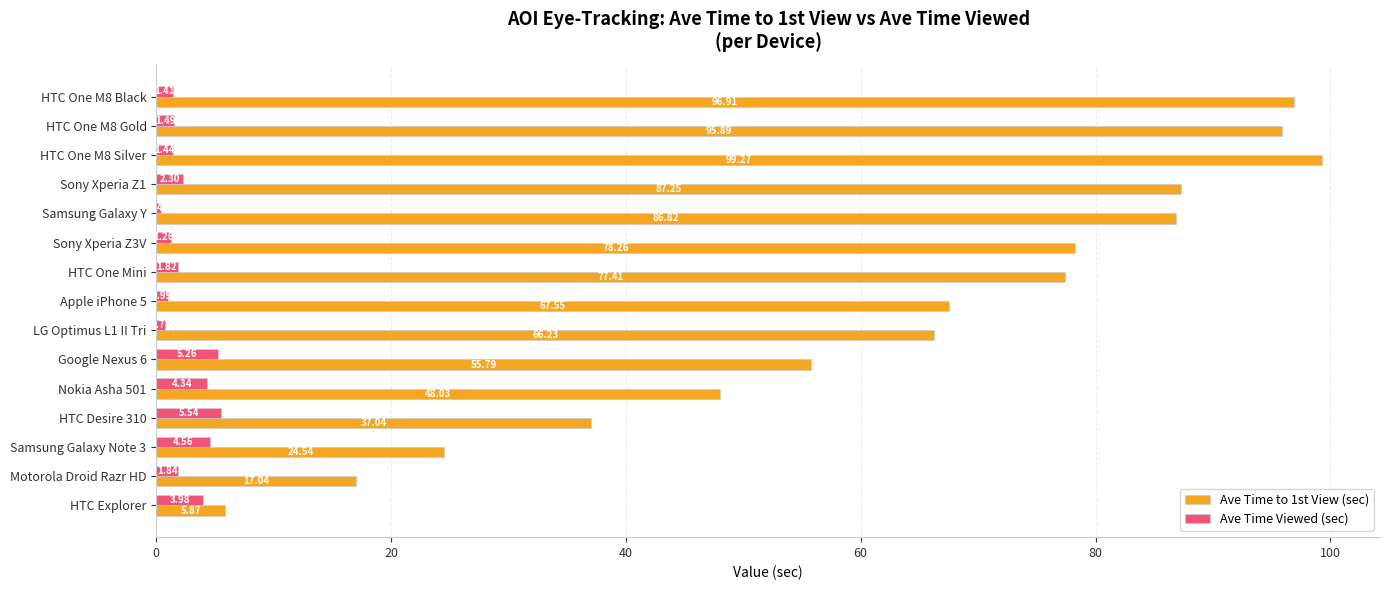

At which label is Ave Time Viewed (sec) closest to 2?

Motorola Droid Razr HD